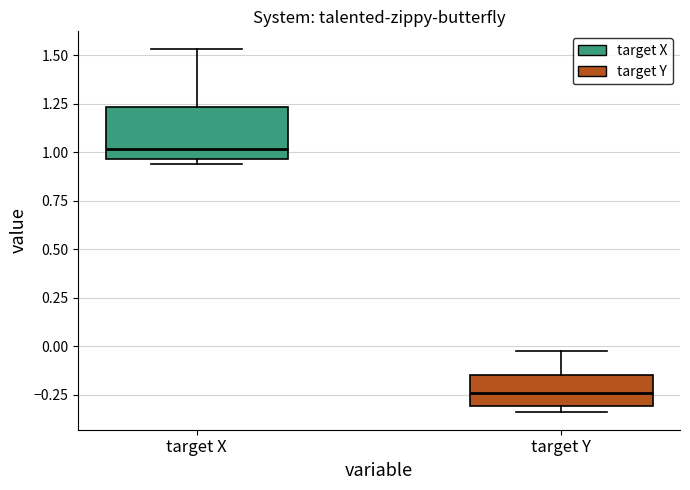

Reading left to right, transcribe this box plot: for each box, give where its median line is, the range the box spans, and where its two whiskers end, as read against the y-axis. The values are not printed on the chart, so give them approximately, as read against the axis.

target X: median 1.00, box 0.95 to 1.25, whiskers 0.95 (just below the box's lower edge) to 1.55
target Y: median -0.25, box -0.30 to -0.15, whiskers -0.35 to 0.00